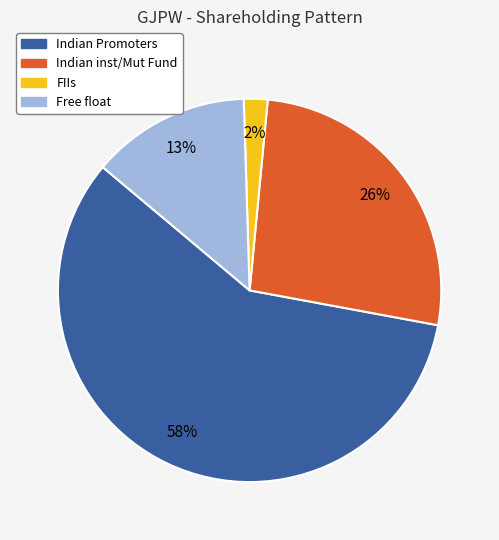

To the nearest percent, what portion does FIIs represent?

2%